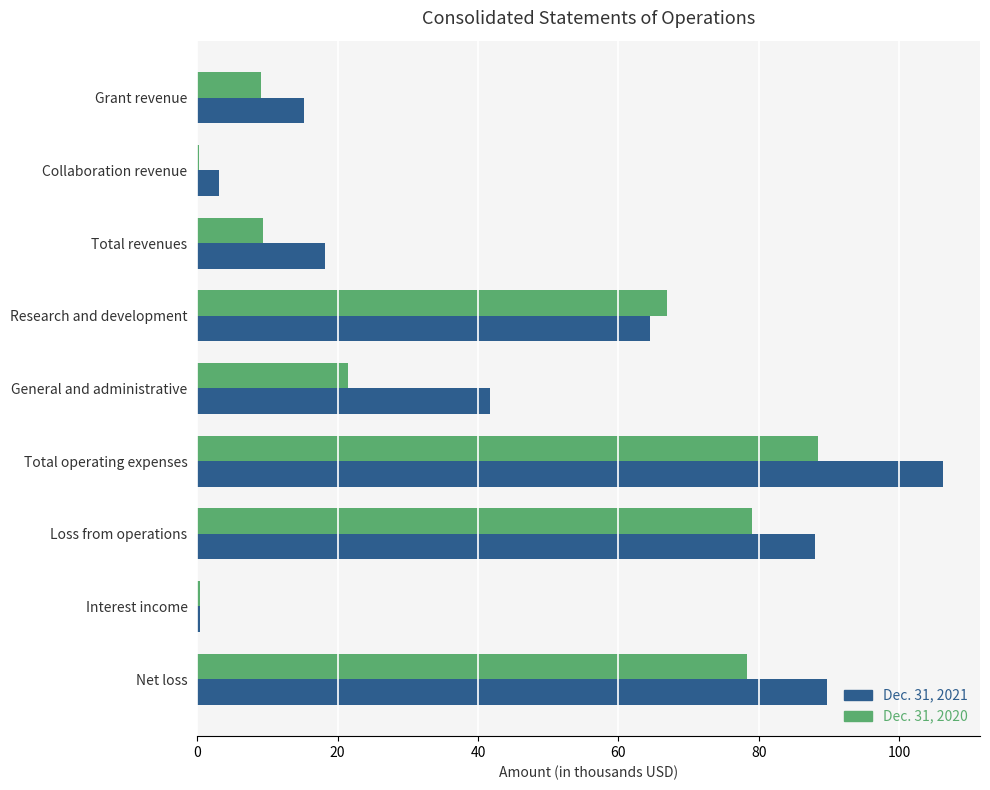

Where is Dec. 31, 2020 nearest to the value 44?

General and administrative